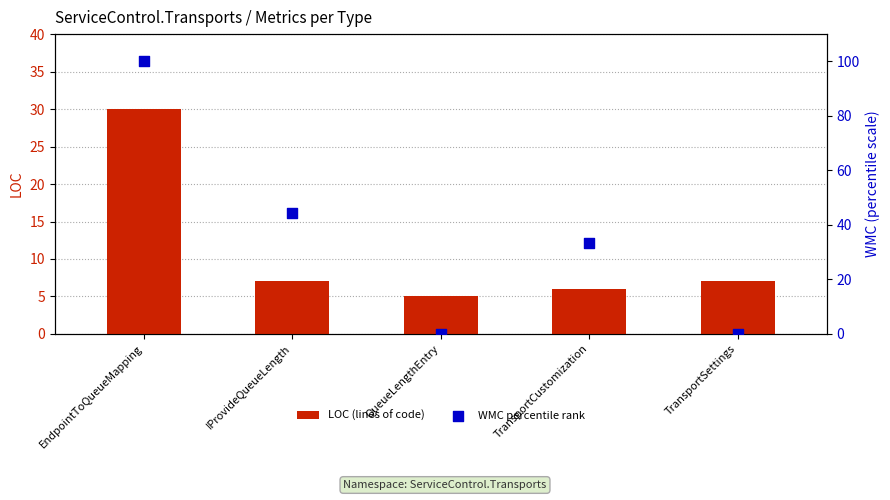

Which series contains the highest Y value?

WMC percentile rank